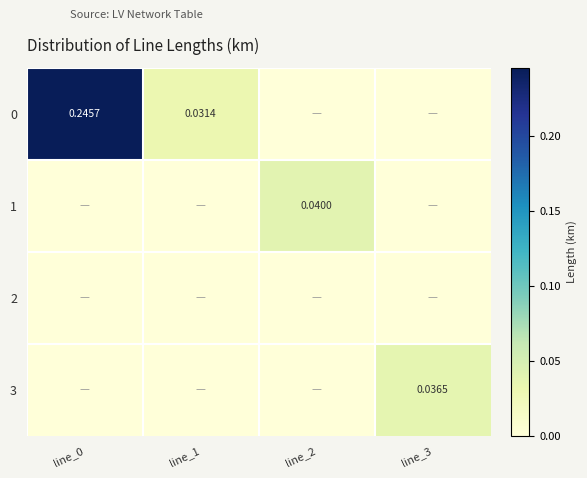

True or false: 2 has a value of 0.0 at line_2.

True